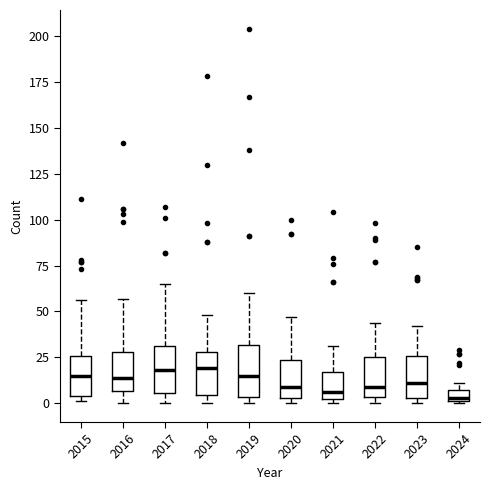

Where does the upper whisker of the box at x = 2016 end on the y-axis? The values are not printed on the chart, so give them approximately, as read against the axis.

55